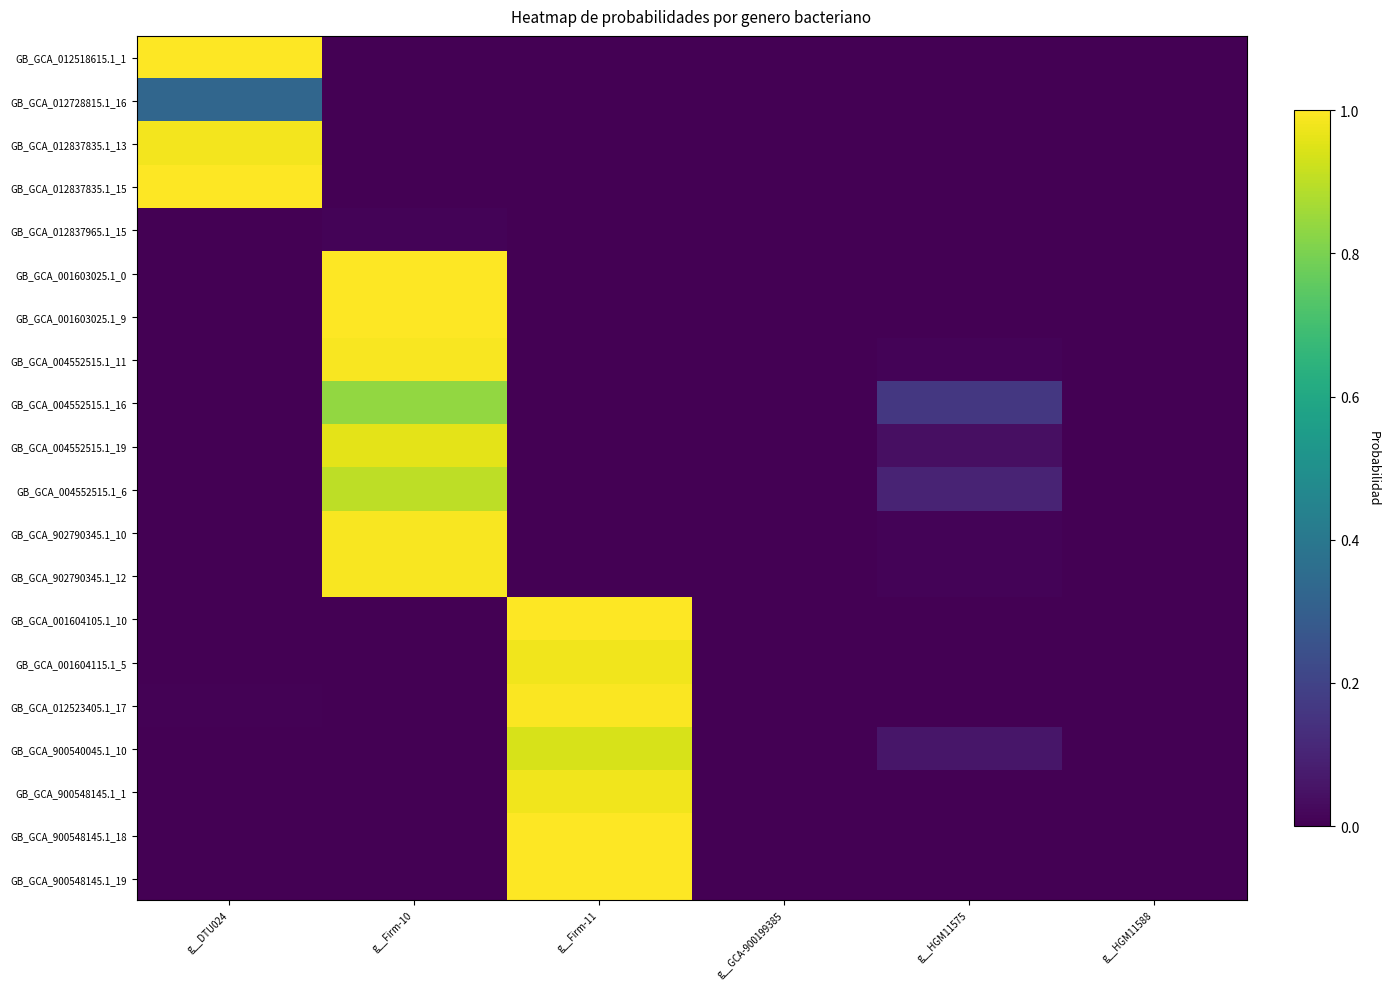

How many data points does each series have?

6